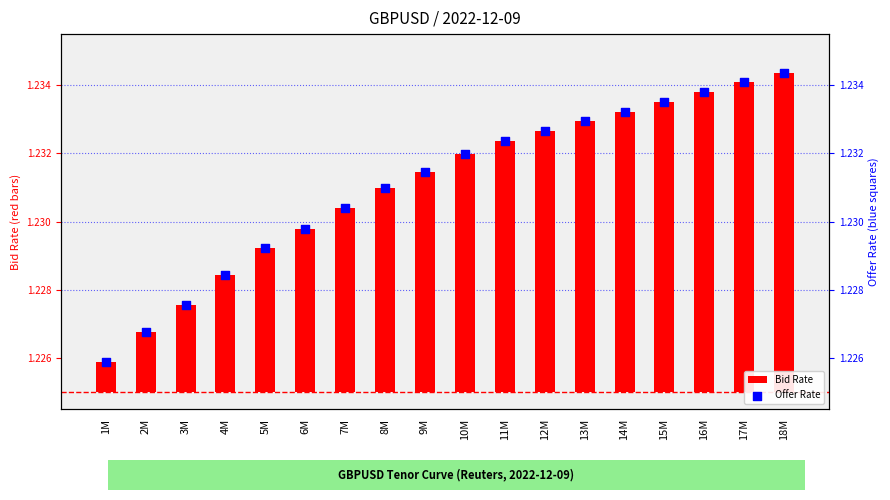

Which series reaches the maximum Y coordinate?

Offer Rate